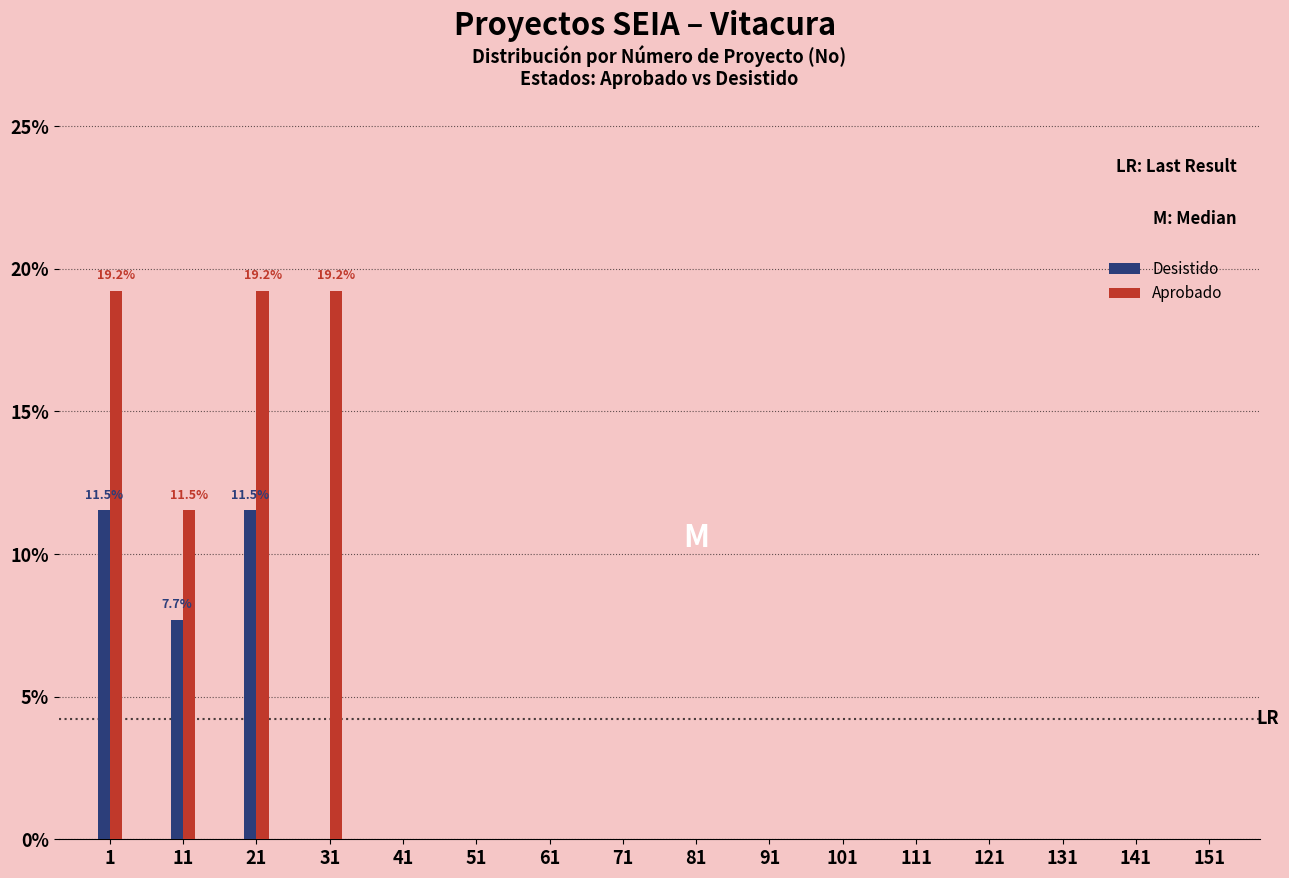

What is the maximum value for Desistido?

11.5